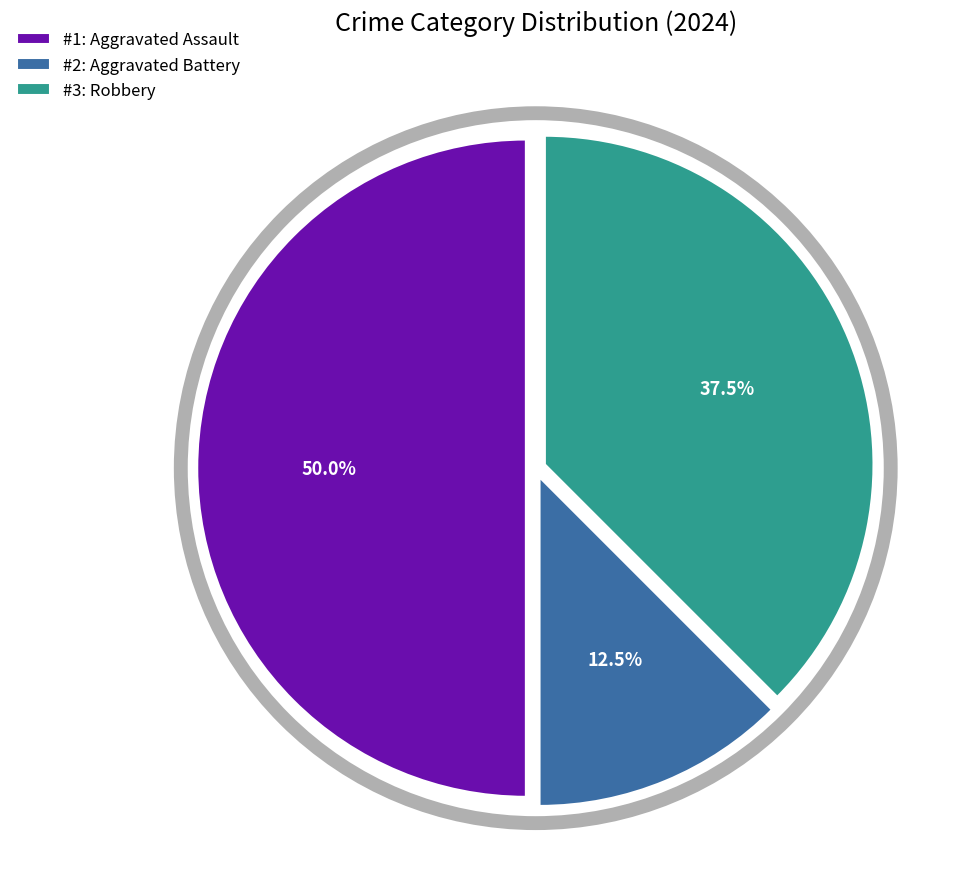

What is the total percentage of #2: Aggravated Battery and #1: Aggravated Assault?

62.5%